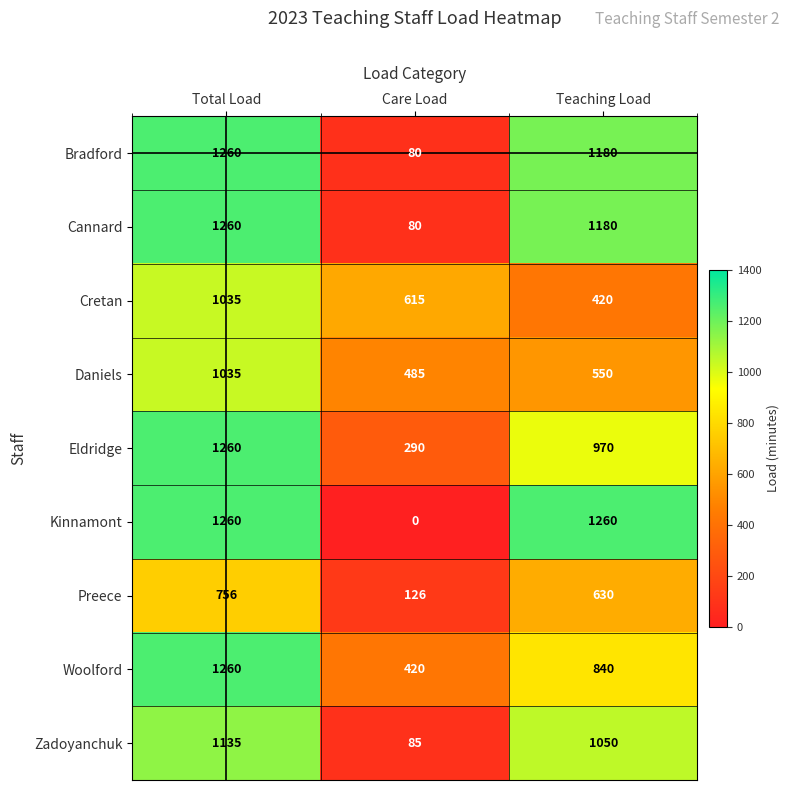

Reading left to right, list all the values displayed in this chart.

Bradford: 1260	80	1180
Cannard: 1260	80	1180
Cretan: 1035	615	420
Daniels: 1035	485	550
Eldridge: 1260	290	970
Kinnamont: 1260	0	1260
Preece: 756	126	630
Woolford: 1260	420	840
Zadoyanchuk: 1135	85	1050